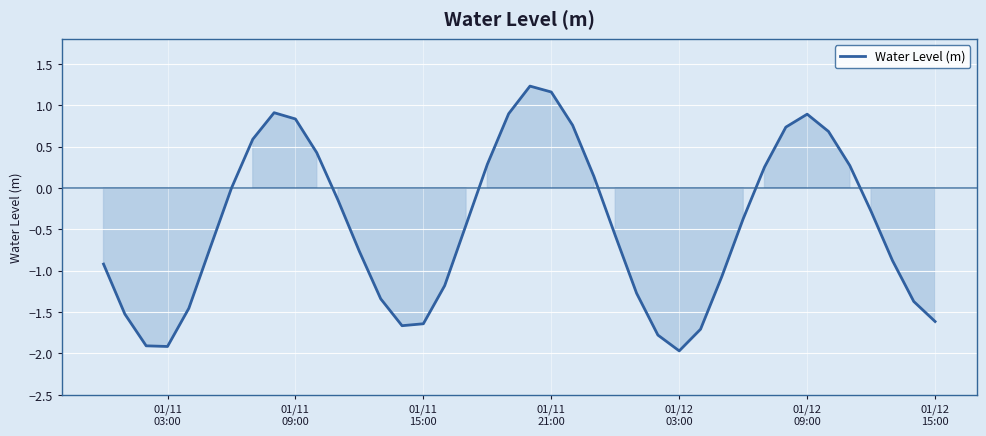

What is the difference between the maximum and minimum values?

3.2